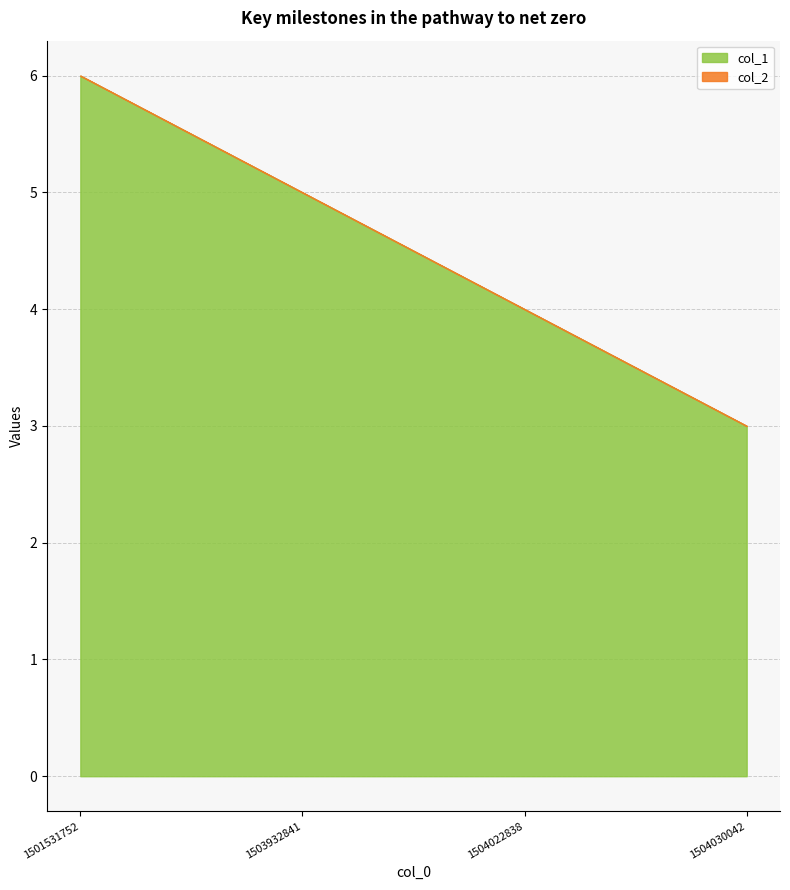

What is the maximum value shown in the chart?

6